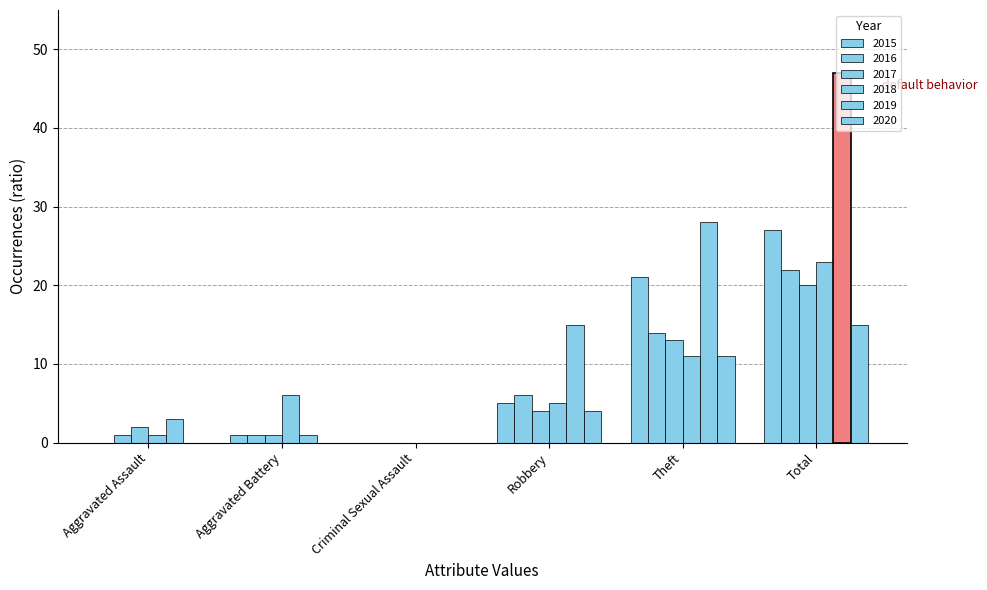

Reading right to left, extract all data points from this chart.

2015: 27	21	5	0	1	0
2016: 22	14	6	0	1	1
2017: 20	13	4	0	1	2
2018: 23	11	5	0	6	1
2019: 47	28	15	0	1	3
2020: 15	11	4	0	0	0